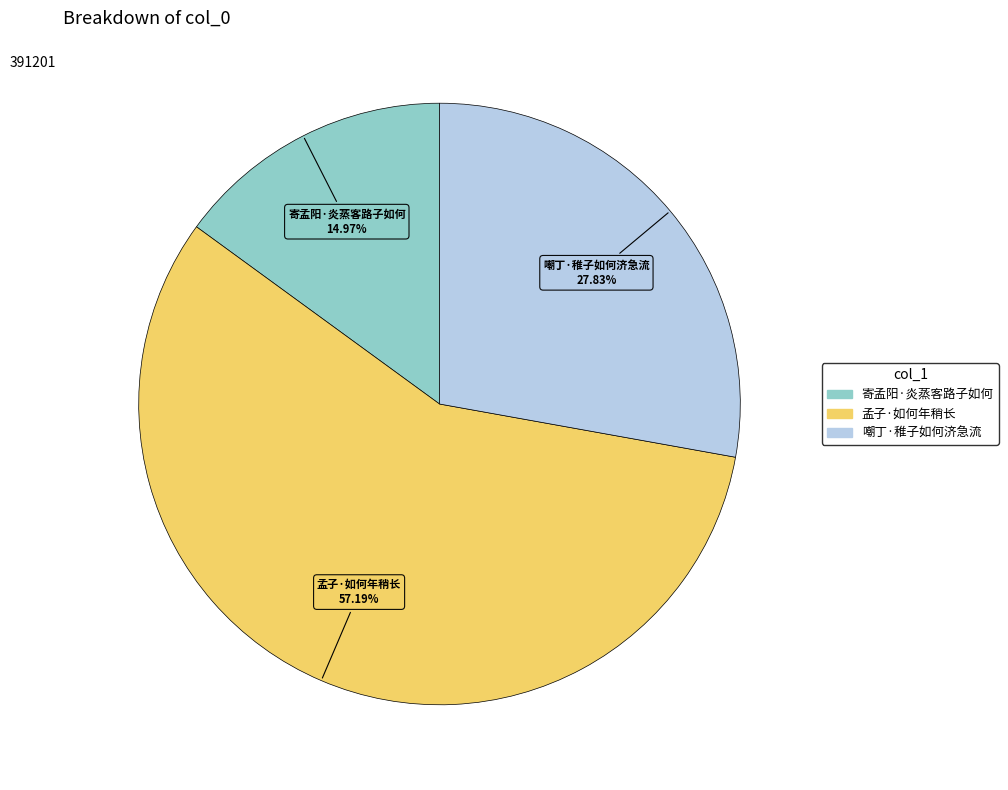

Which category accounts for the majority?

孟子·如何年稍长